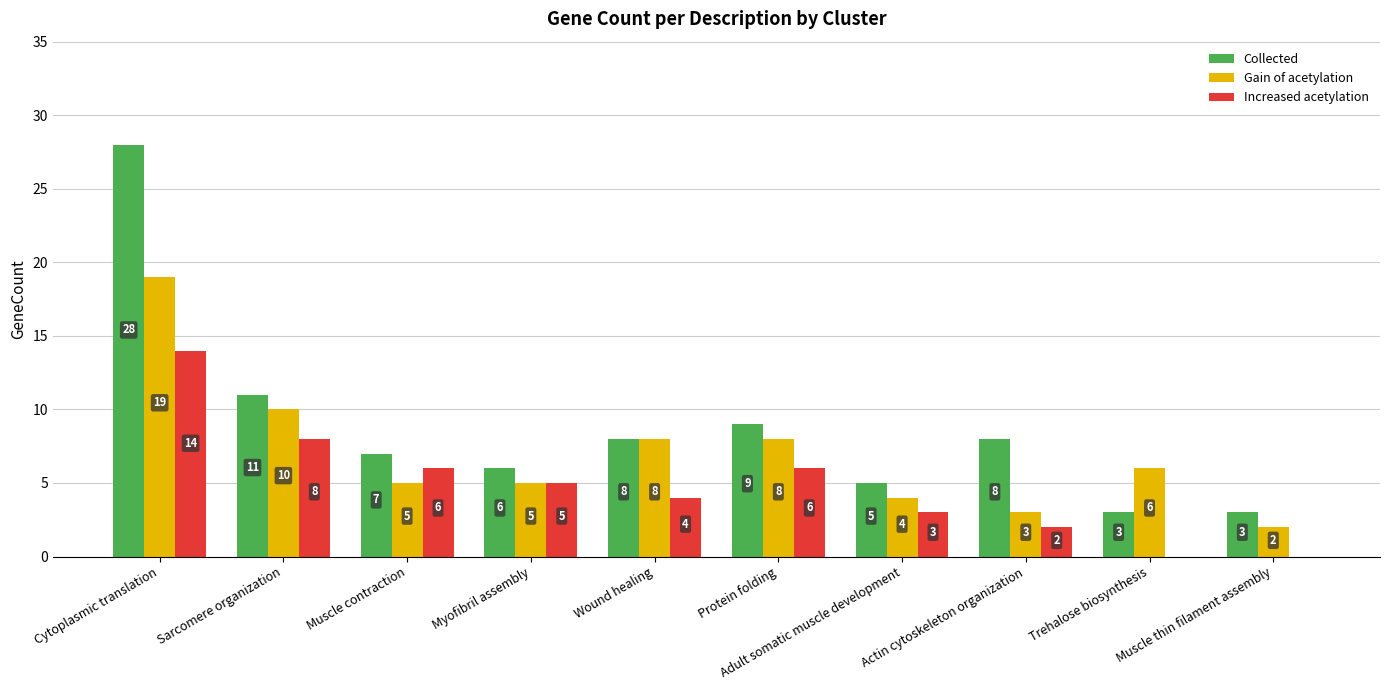

What are all the series names shown in the legend?

Collected, Gain of acetylation, Increased acetylation